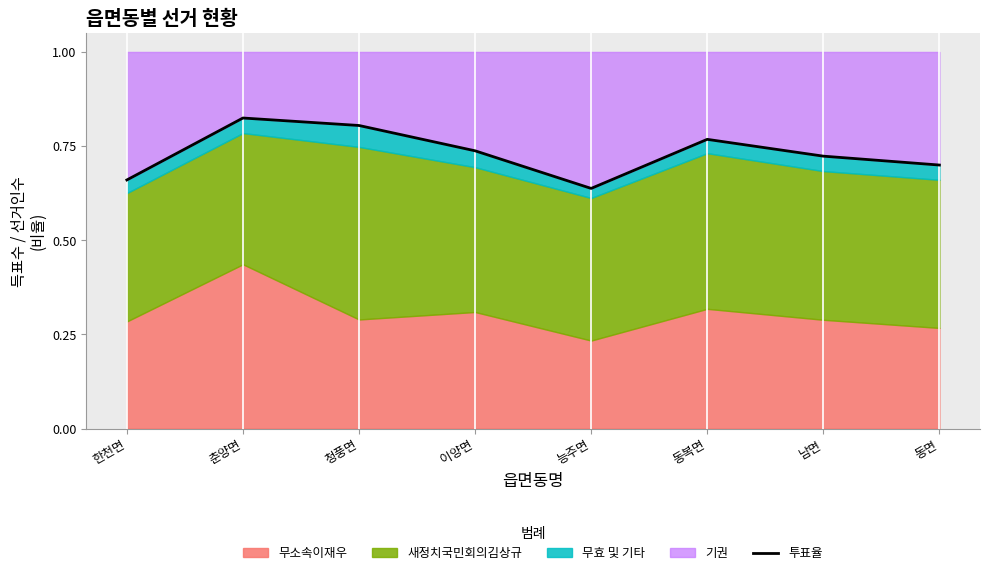

Reading left to right, extract all data points from this chart.

한천면=0.7	춘양면=0.8	청풍면=0.8	이양면=0.7	능주면=0.6	동복면=0.8	남면=0.7	동면=0.7